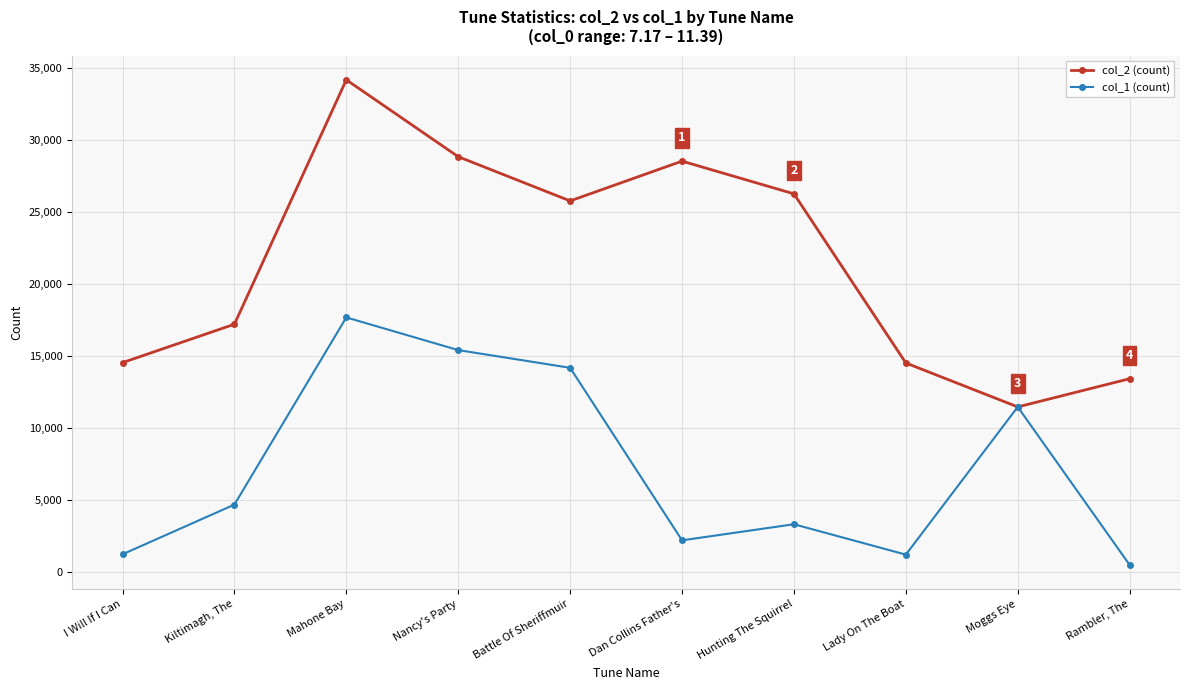

Does the chart have visible grid lines?

Yes